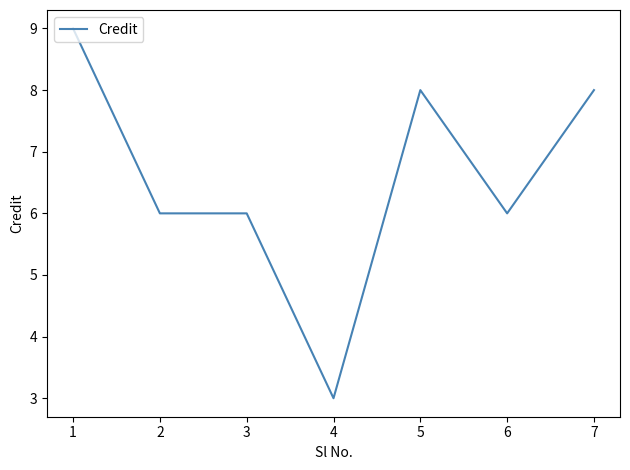

What is the minimum value shown in the chart?

3